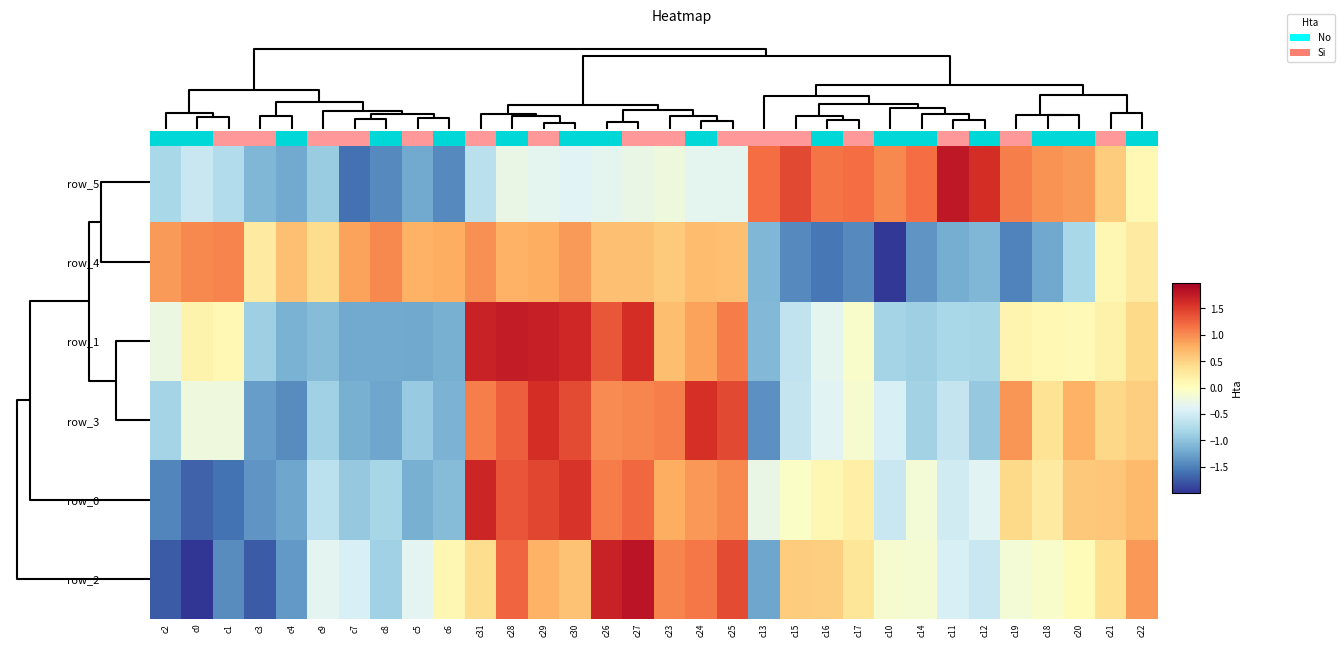

Which category has the highest value in the row_4 series?

c1